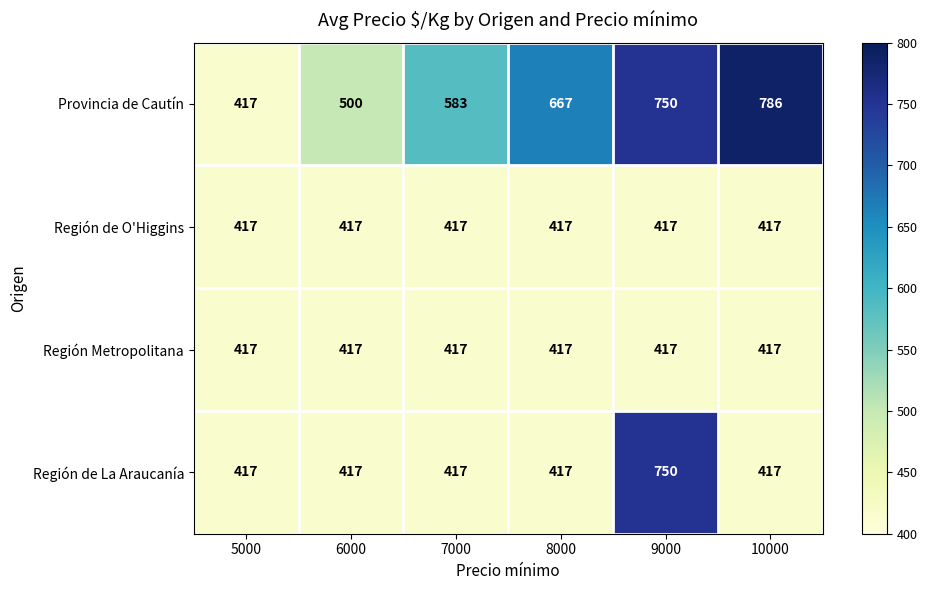

Which category has the highest value across all series?

10000